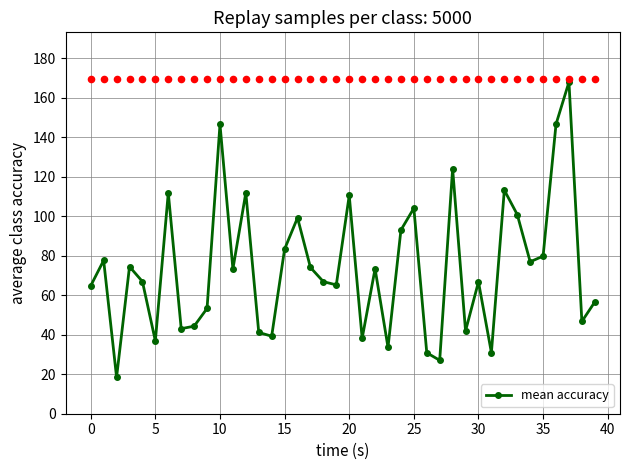

Between 23 and 19, which is larger?

19